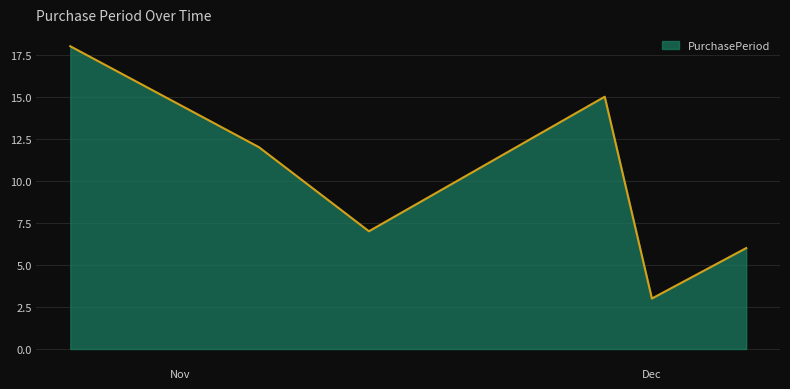

What position from the right is 2017-12-07?

1